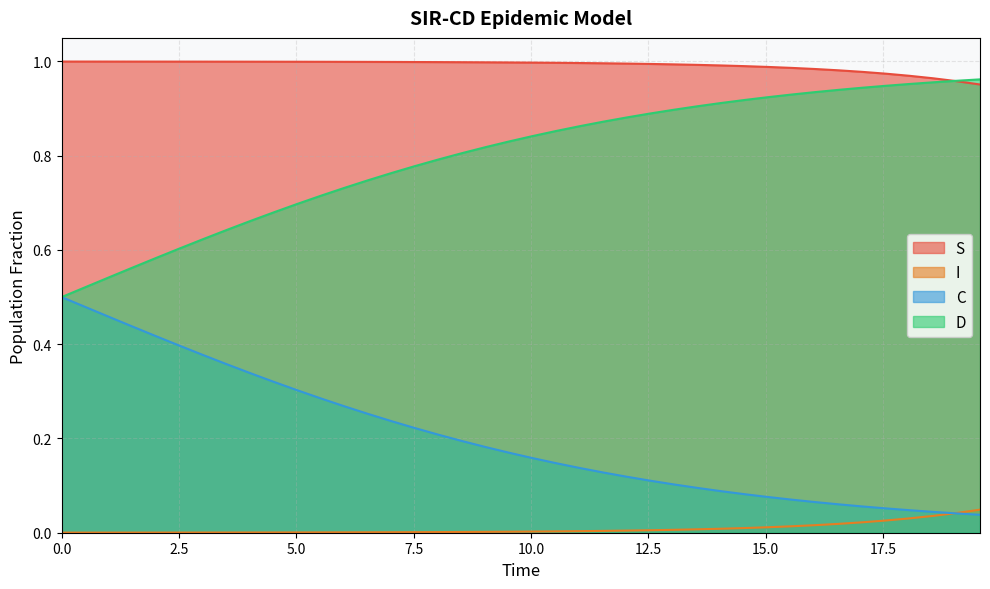

True or false: S and C intersect in this chart.

False